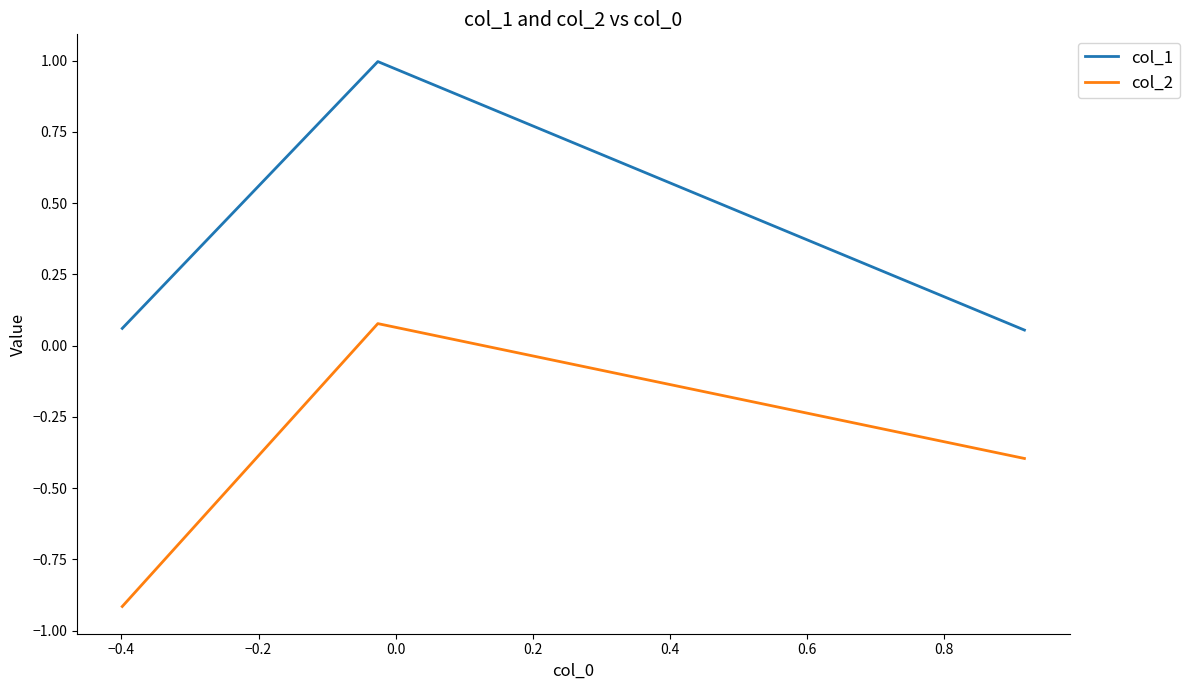

Which series has the largest total across all categories?

col_1